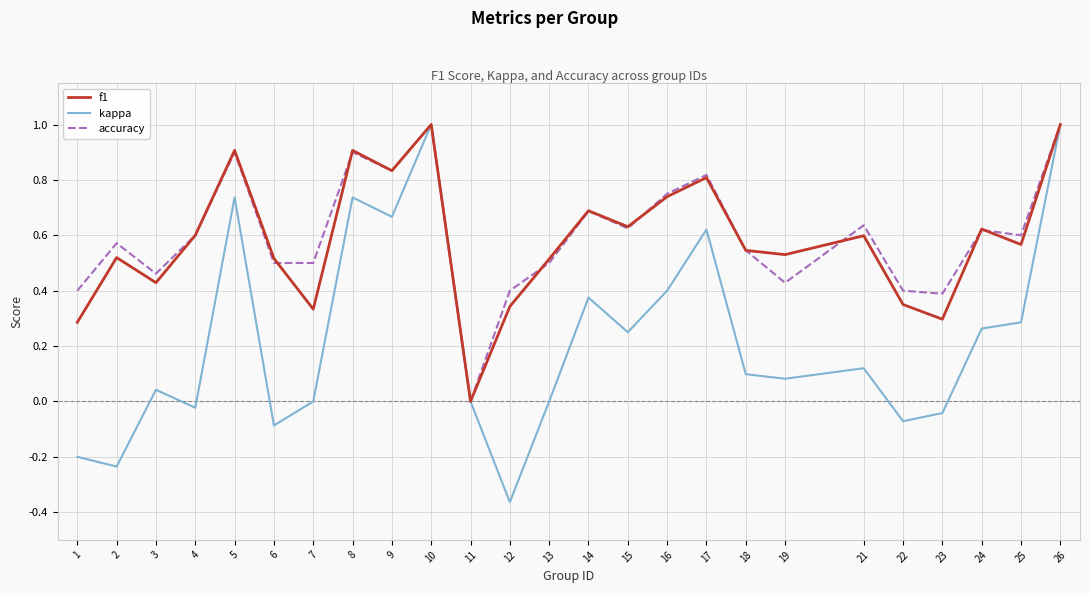

Is the value of accuracy at 7 greater than the value of kappa at 18?

Yes